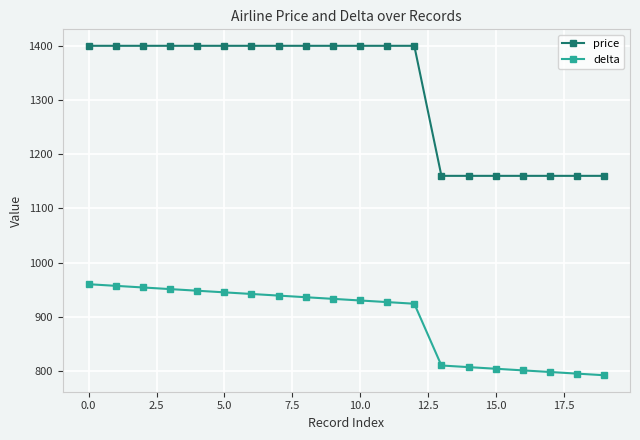

List the series in order of their overall mean, highest first.

price, delta